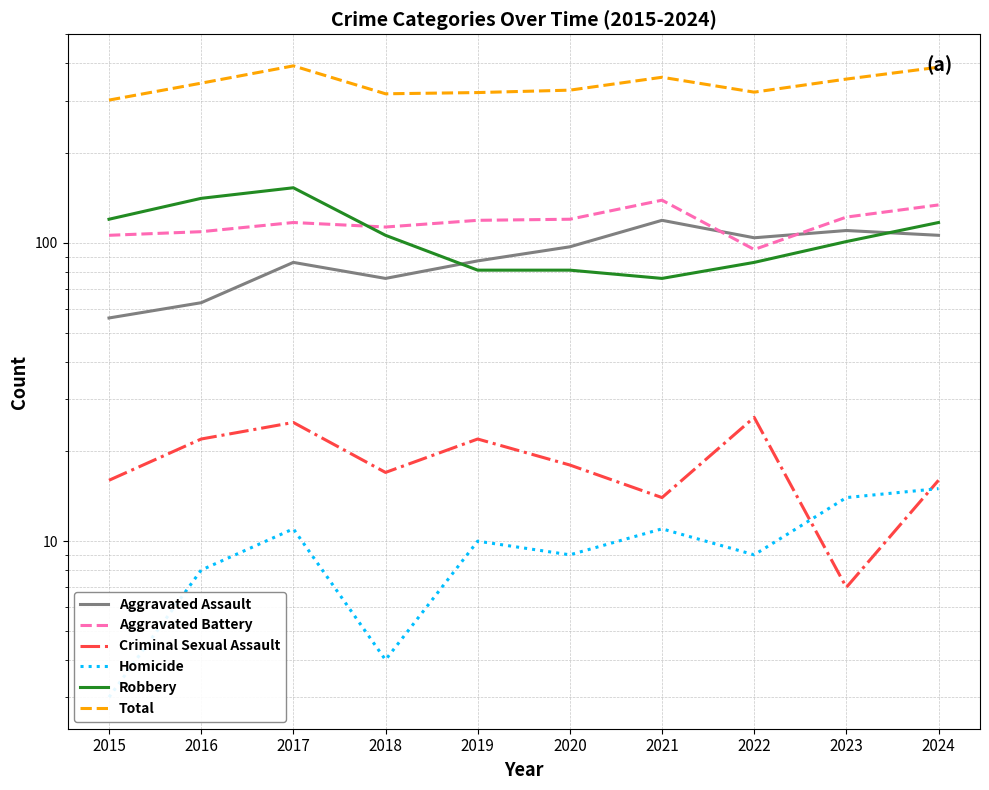

Rank the series by their maximum value, from highest to lowest.

Total, Robbery, Aggravated Battery, Aggravated Assault, Criminal Sexual Assault, Homicide